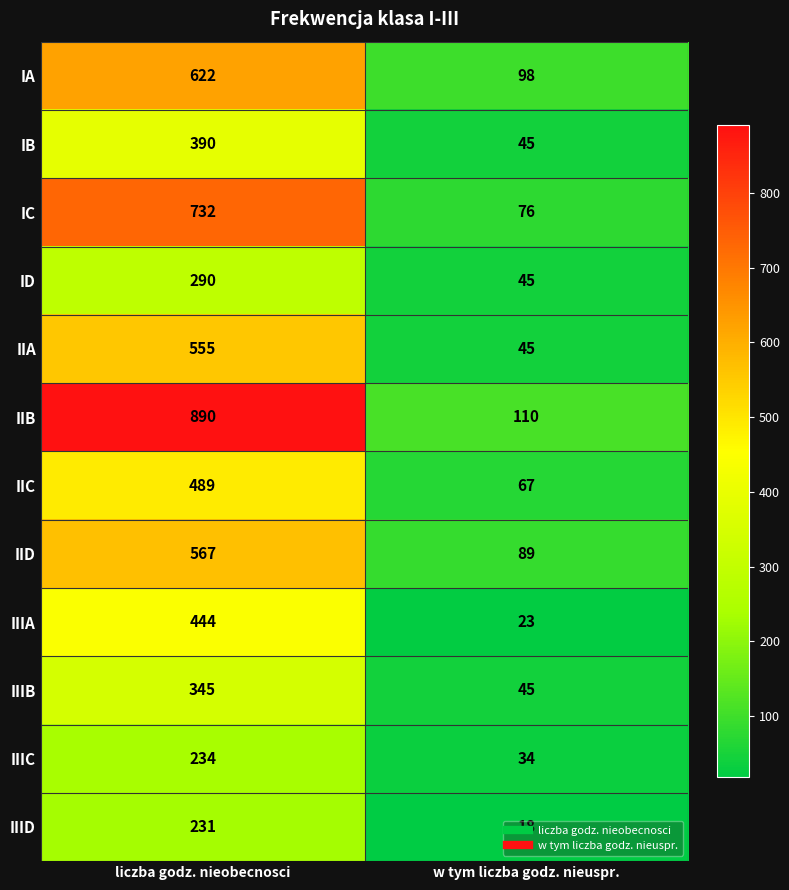

Which series has the largest range (max minus min)?

IIB